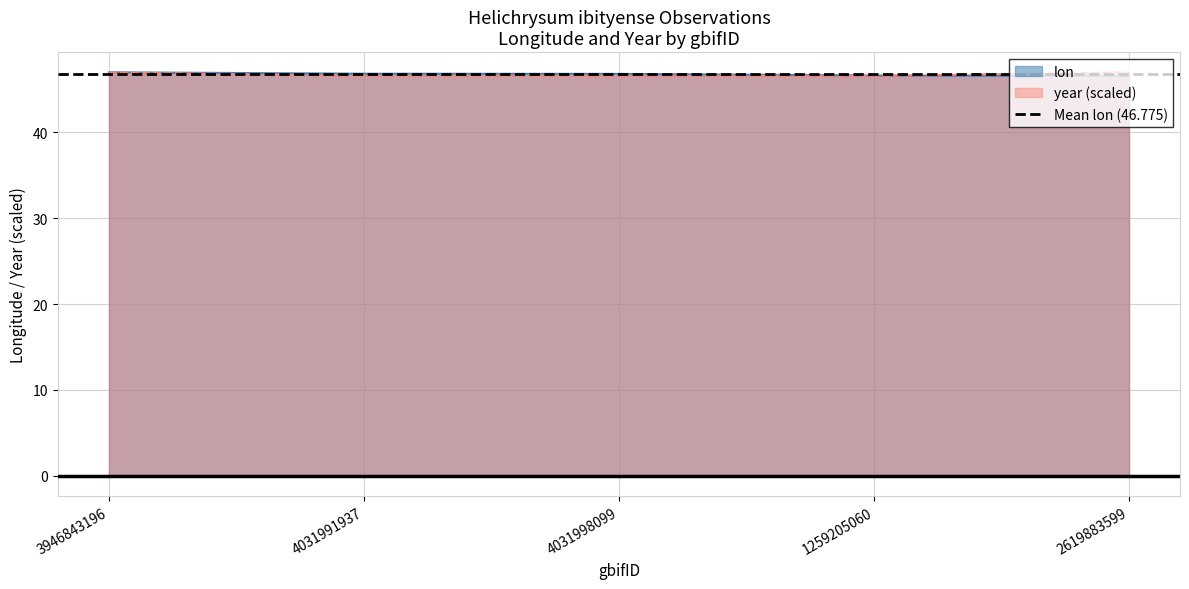

Which series has the largest total across all categories?

lon